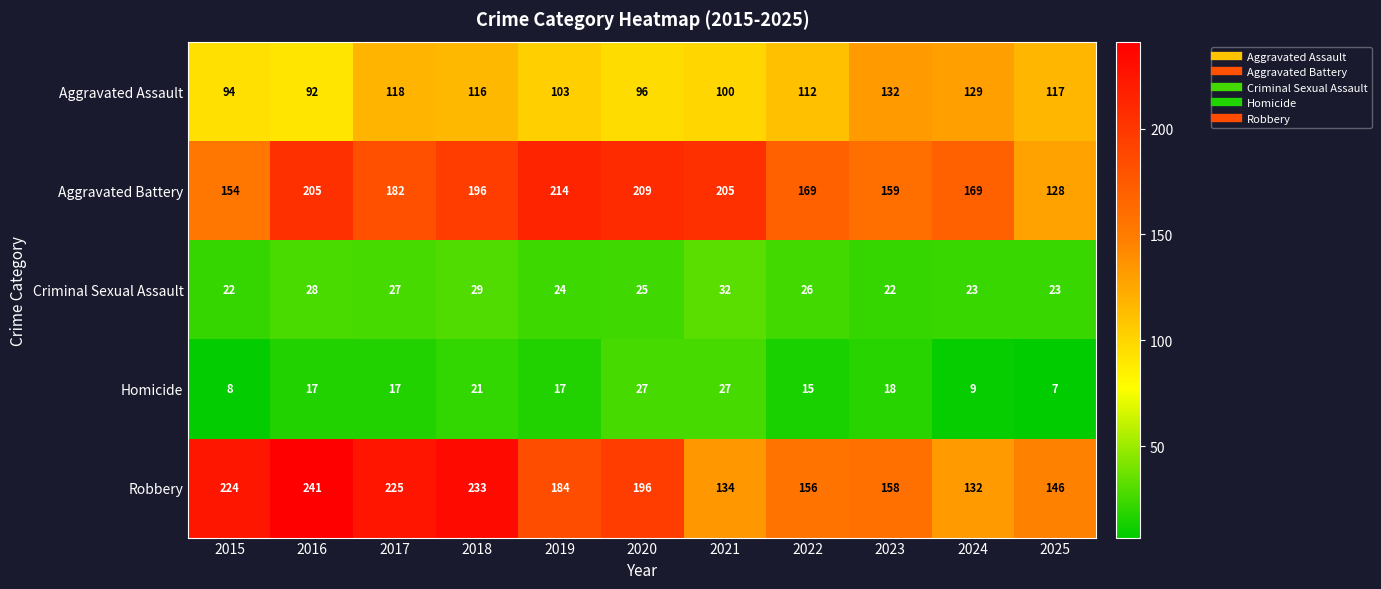

Which series has the largest total across all categories?

Robbery